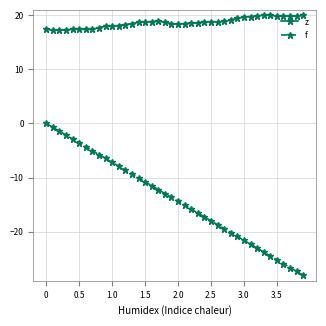

Which series has the largest range (max minus min)?

f